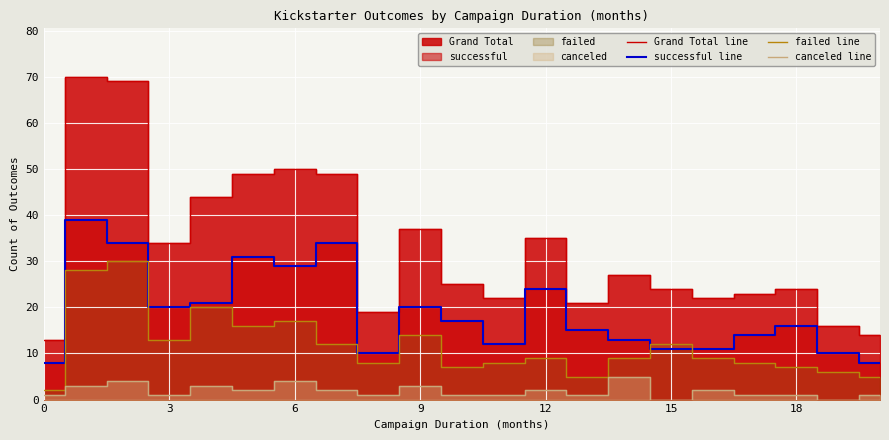

What is the sum of all canceled line values?

39